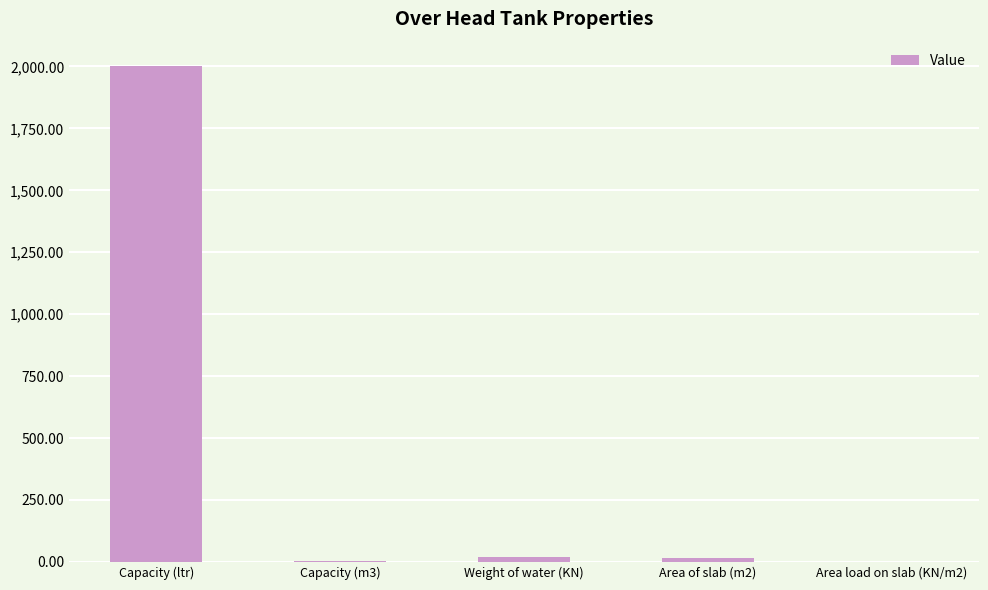

The chart shows a value of 2000.0 at Capacity (ltr). True or false?

True